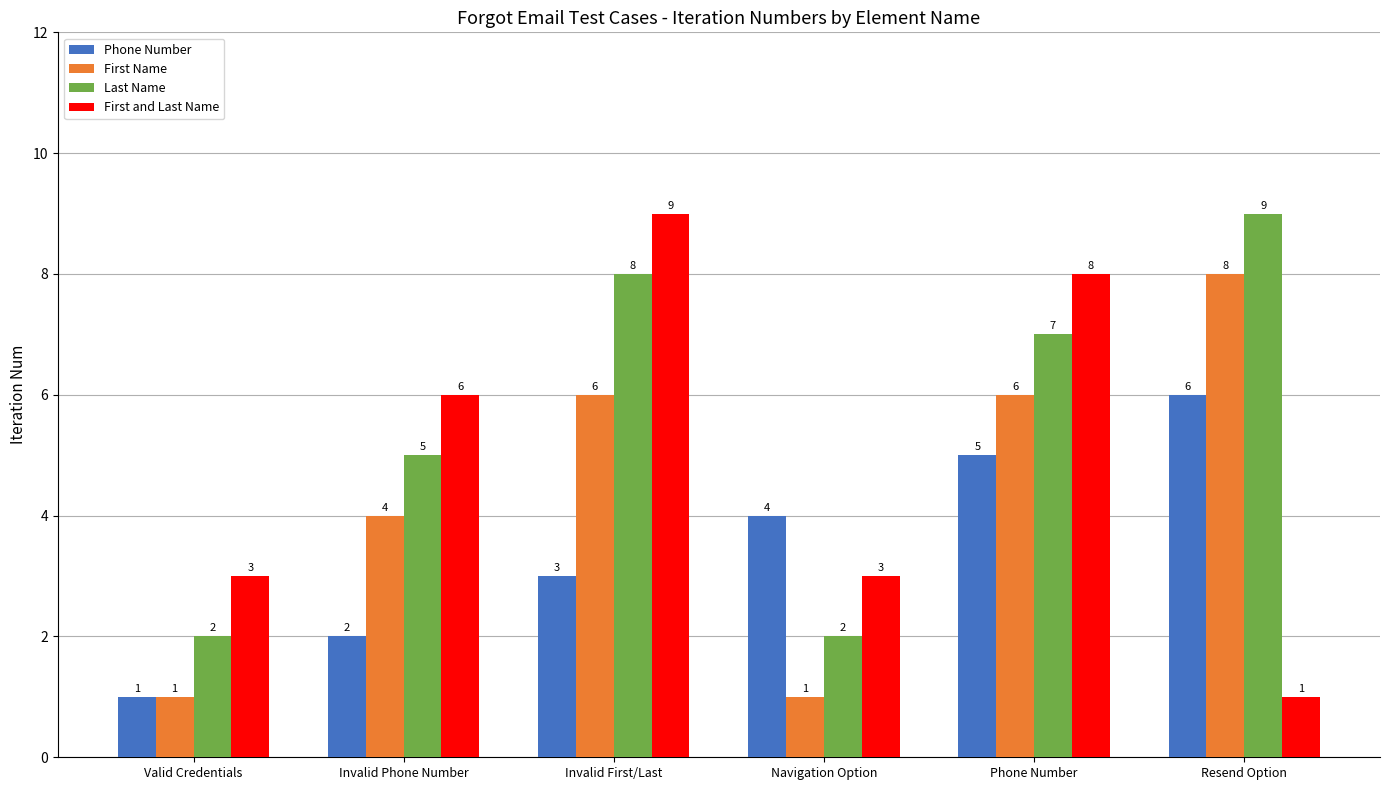

Which series has the largest total across all categories?

Last Name